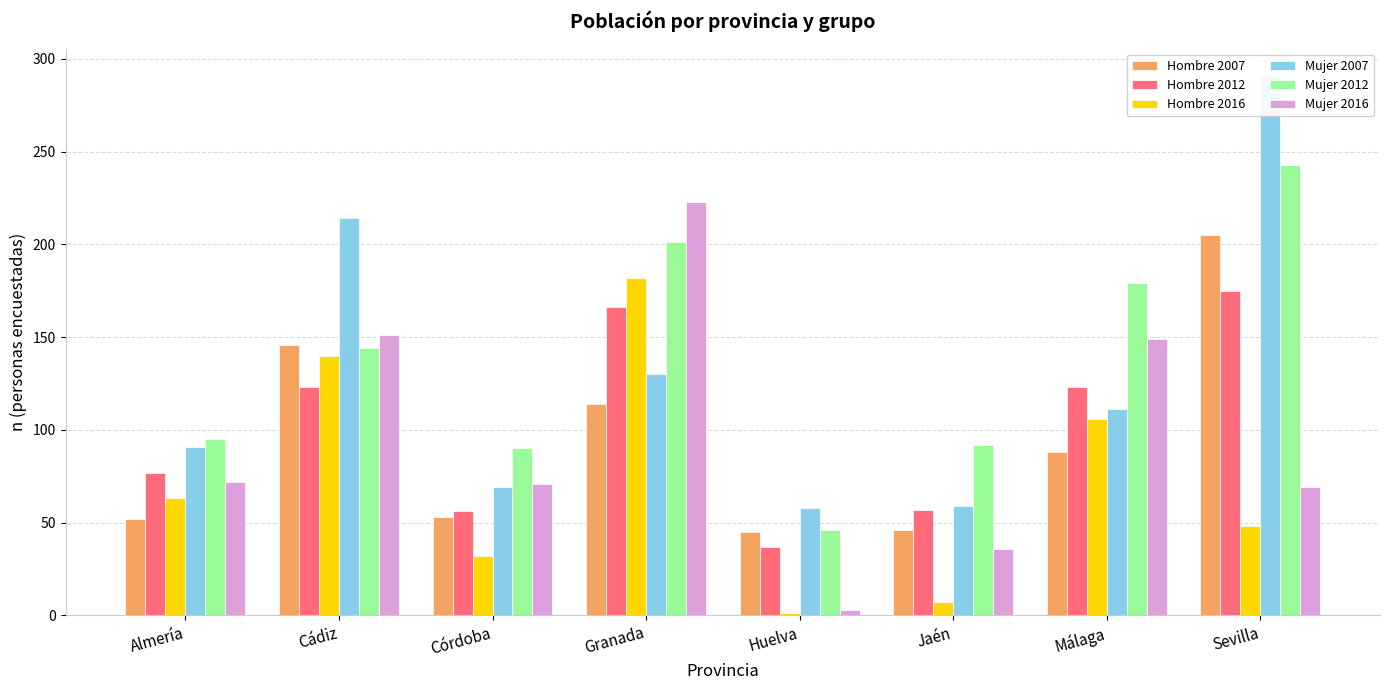

The value of Hombre 2012 at Granada is 243. True or false?

False